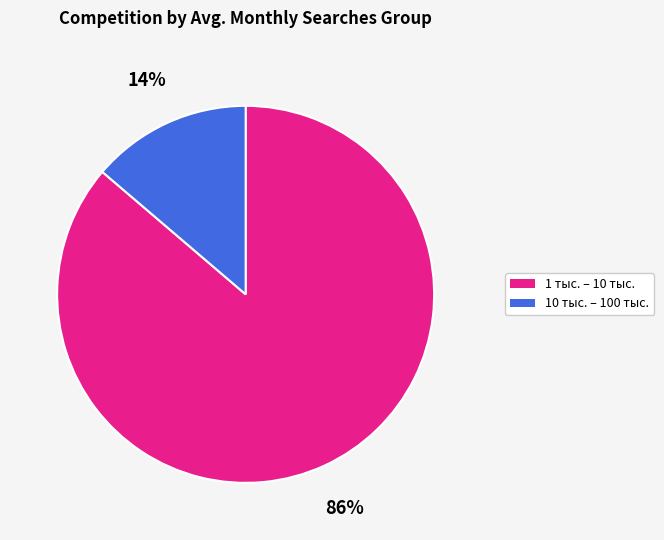

Does any single category account for the majority?

Yes